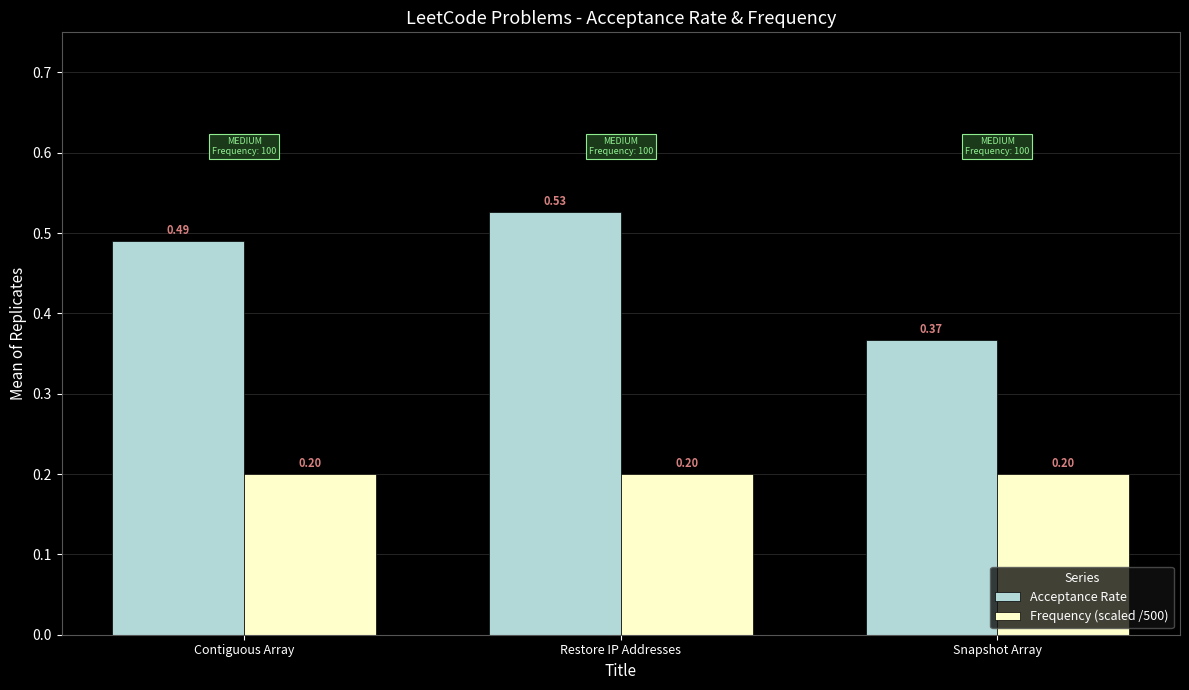

Between Contiguous Array and Snapshot Array, which series saw the biggest shift?

Acceptance Rate